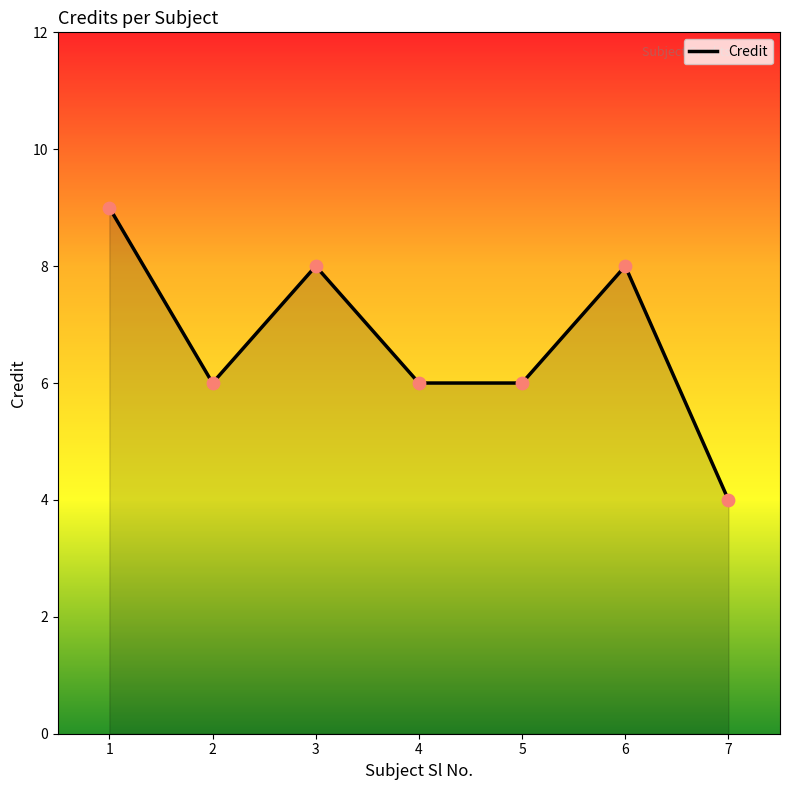

What is the change in value from 1 to 7?

-5